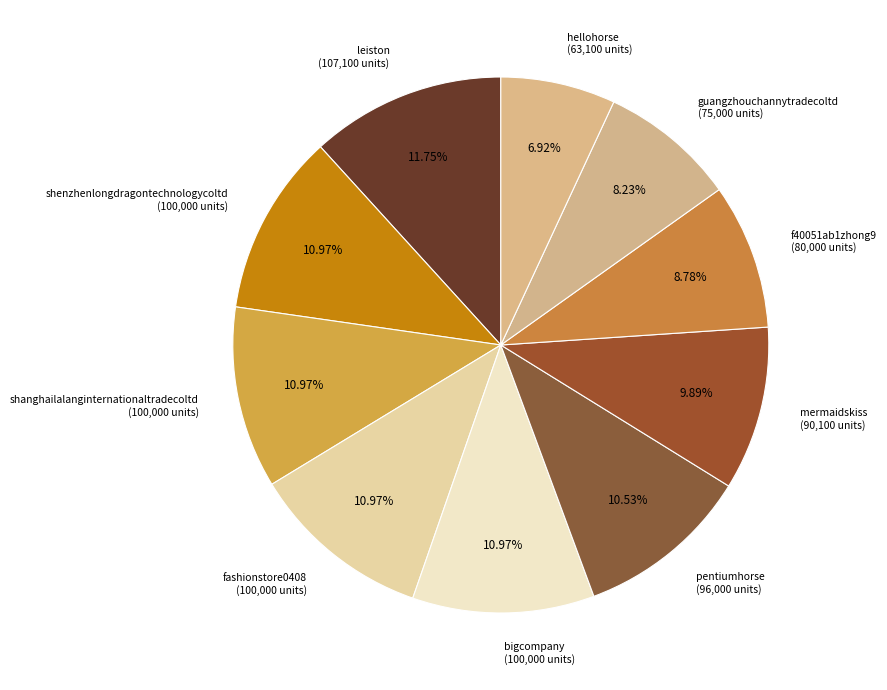

Approximately how many times larger is the value at mermaidskiss (90,100 units) compared to pentiumhorse (96,000 units)?

0.9